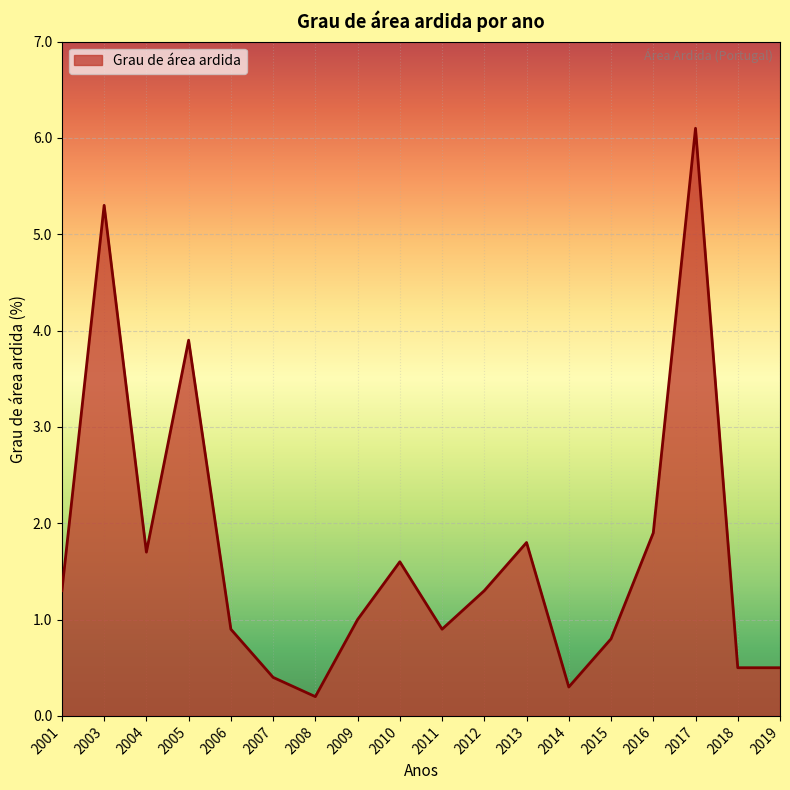

What is the sum of all values?

30.4